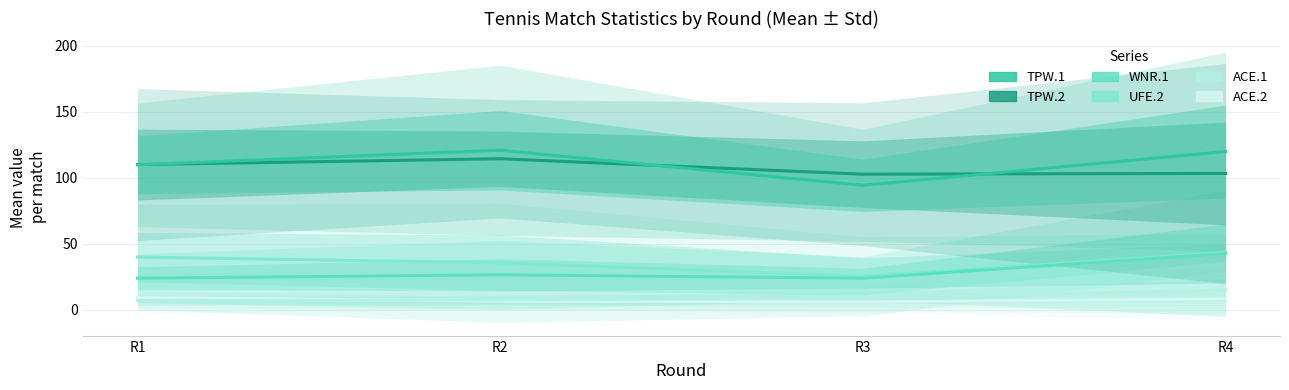

How many data points does each series have?

4